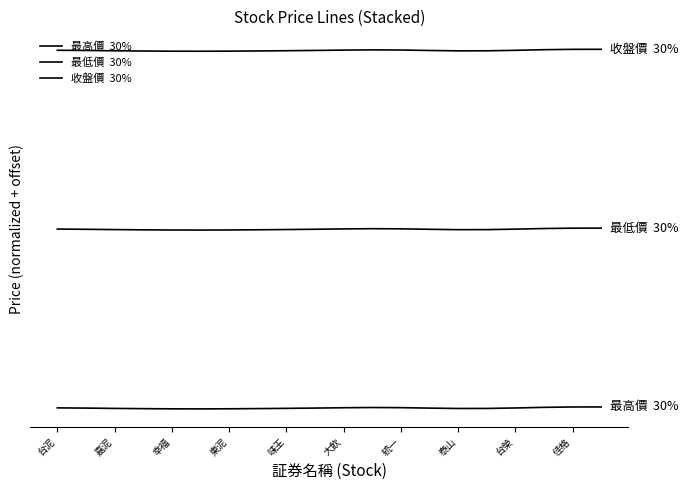

Does the chart have visible grid lines?

No